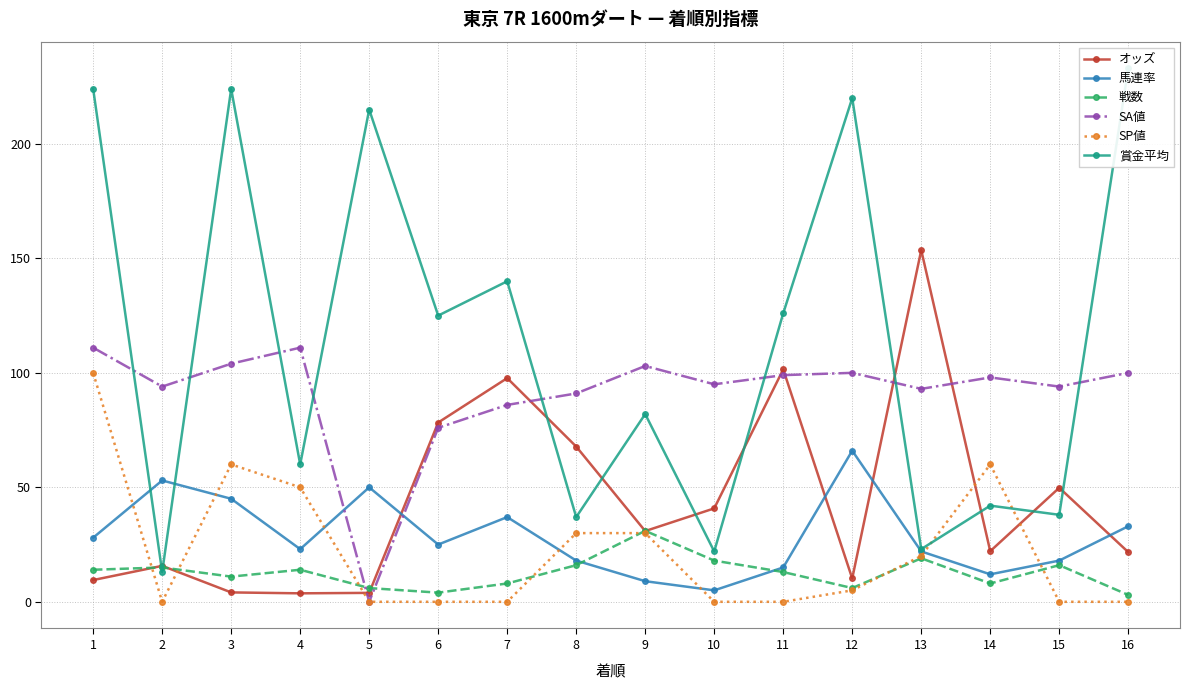

How many interior local valleys does the SP値 series have?

1